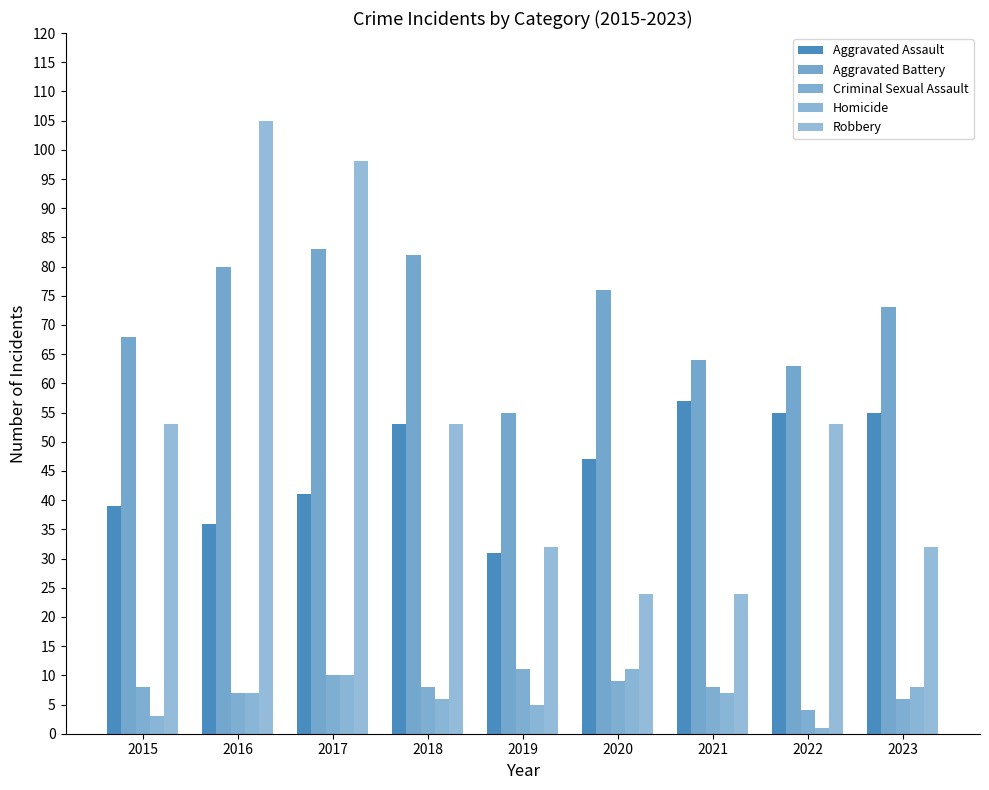

How many values in the Homicide series are below 7?

4